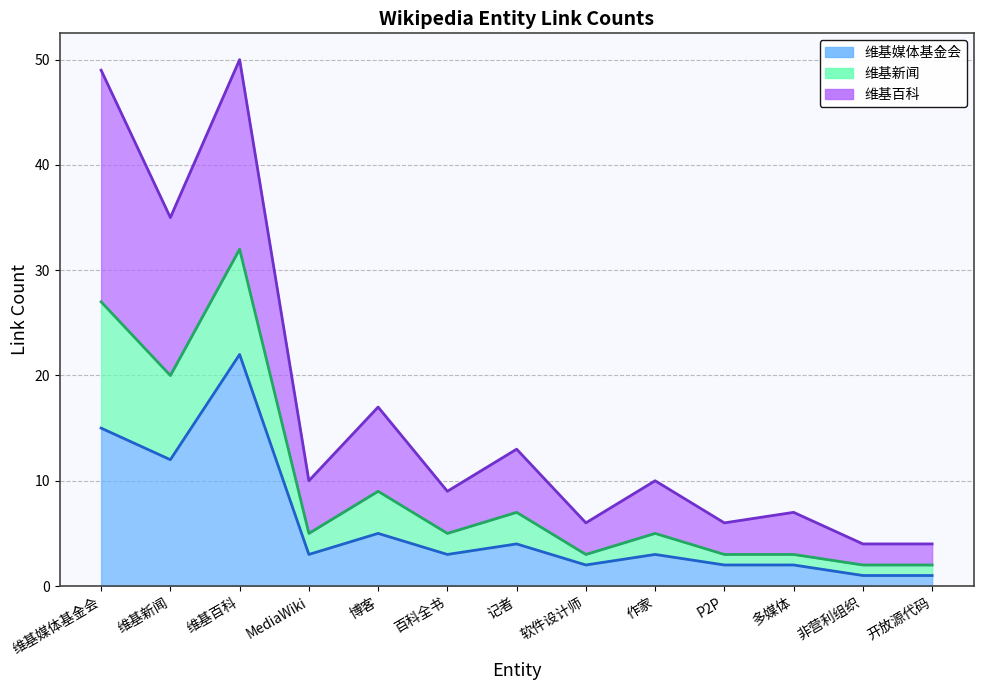

What is the approximate value of 维基媒体基金会 at 软件设计师?

2